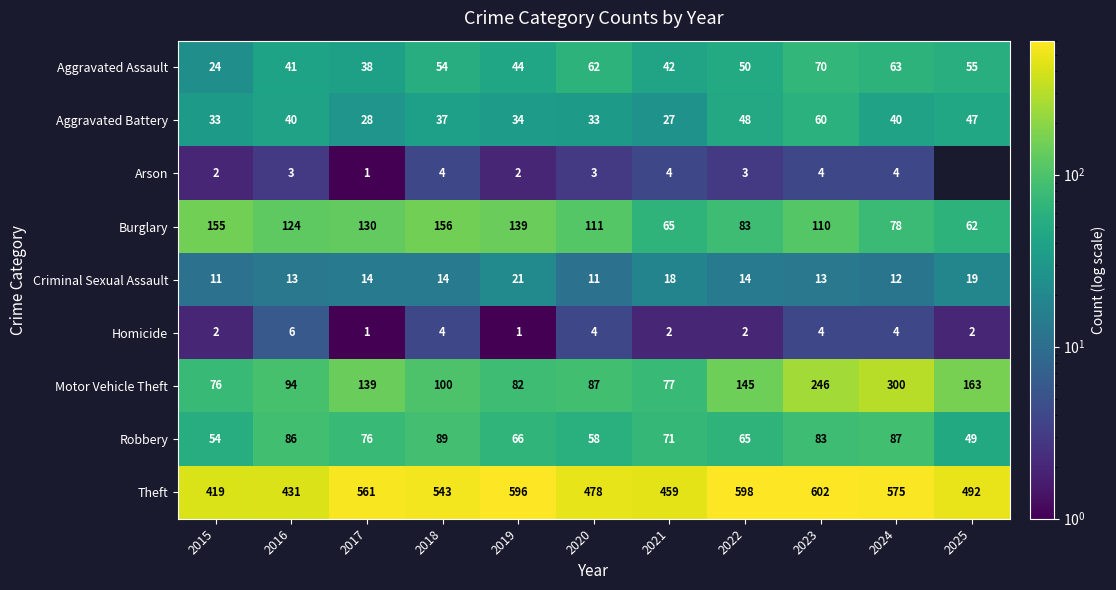

What is the spread (max minus min) of values at 2020?

475